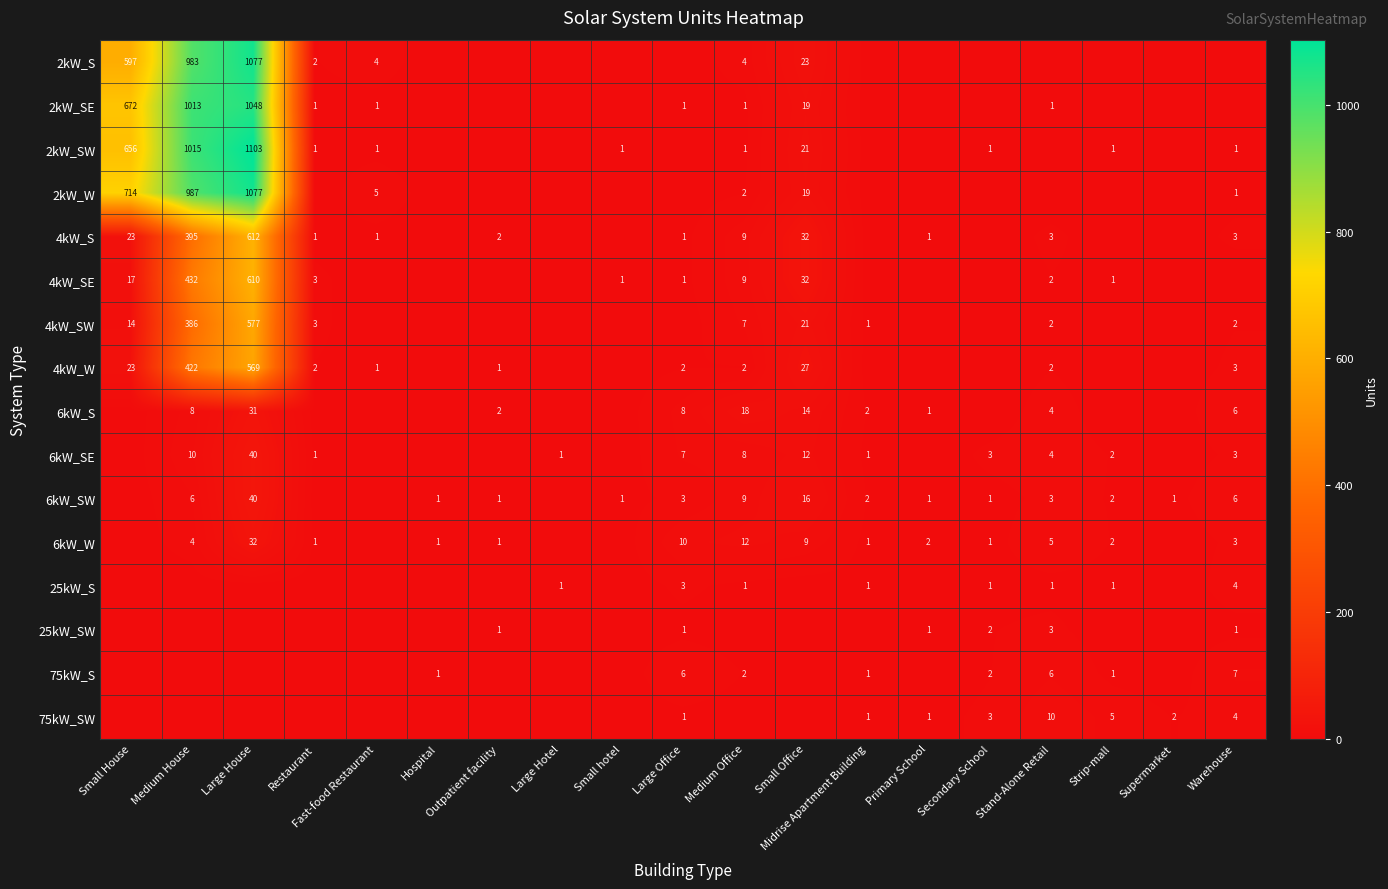

The value of 6kW_SW at Small Office is 7. True or false?

False